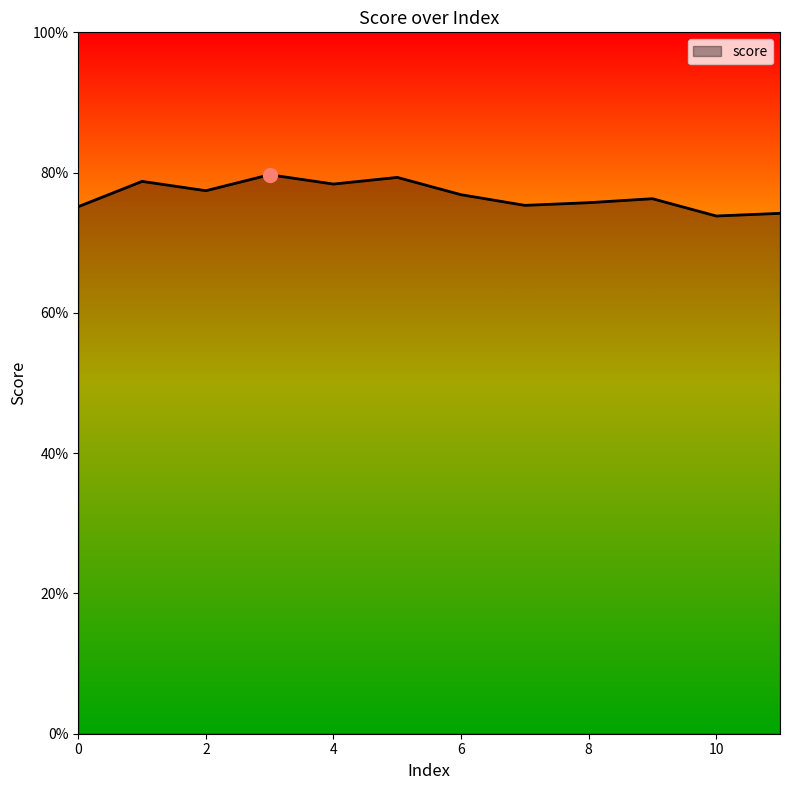

At which category does the chart reach its peak across all series?

3